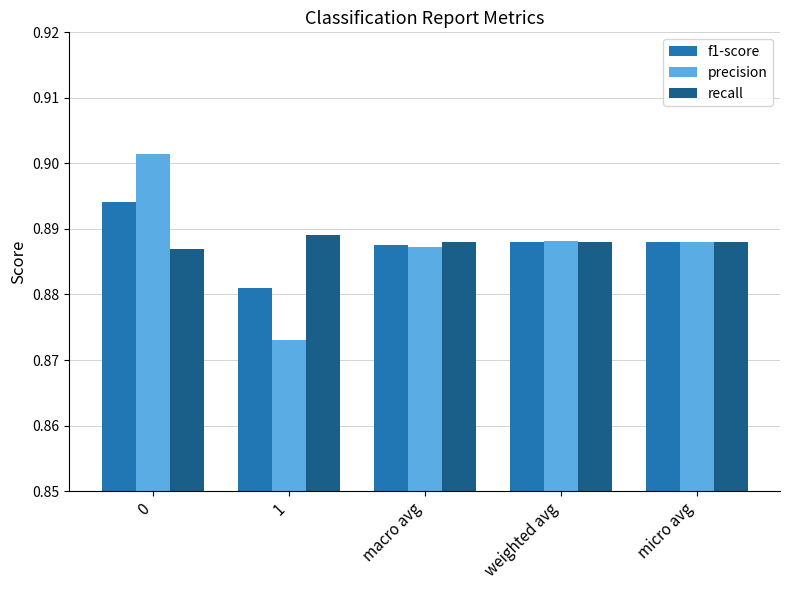

Which series has the widest spread of values?

precision